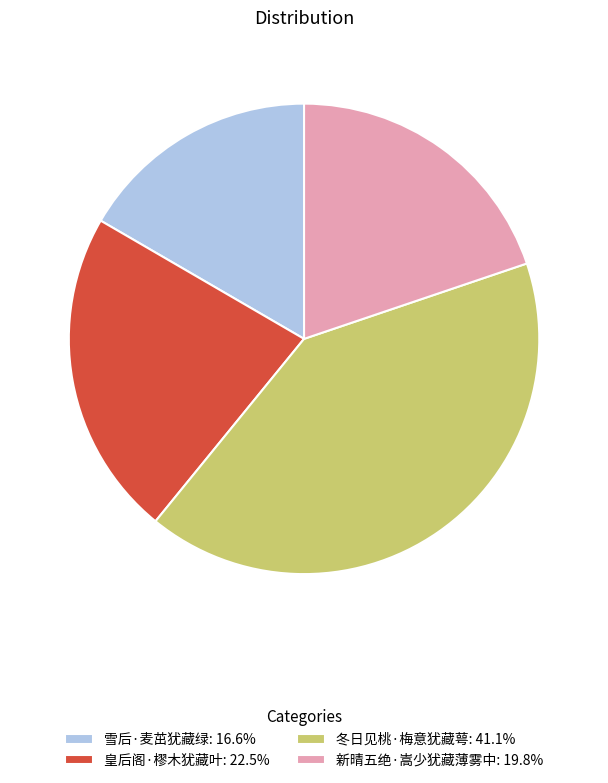

Do 新晴五绝·嵩少犹藏薄雾中: 19.8% and 冬日见桃·梅意犹藏萼: 41.1% together represent more than half of the pie?

Yes